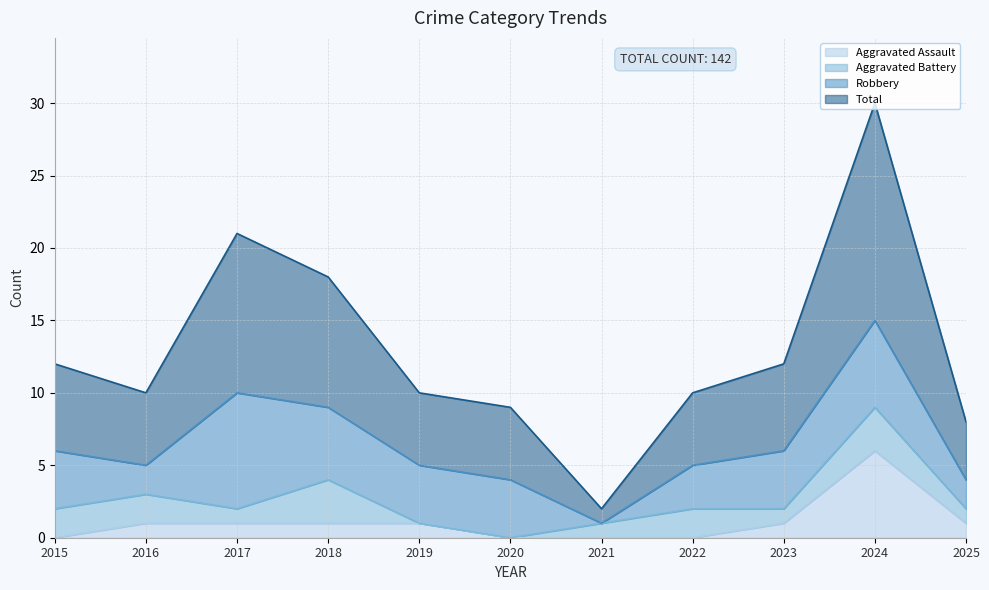

How many categories are shown in the chart?

11